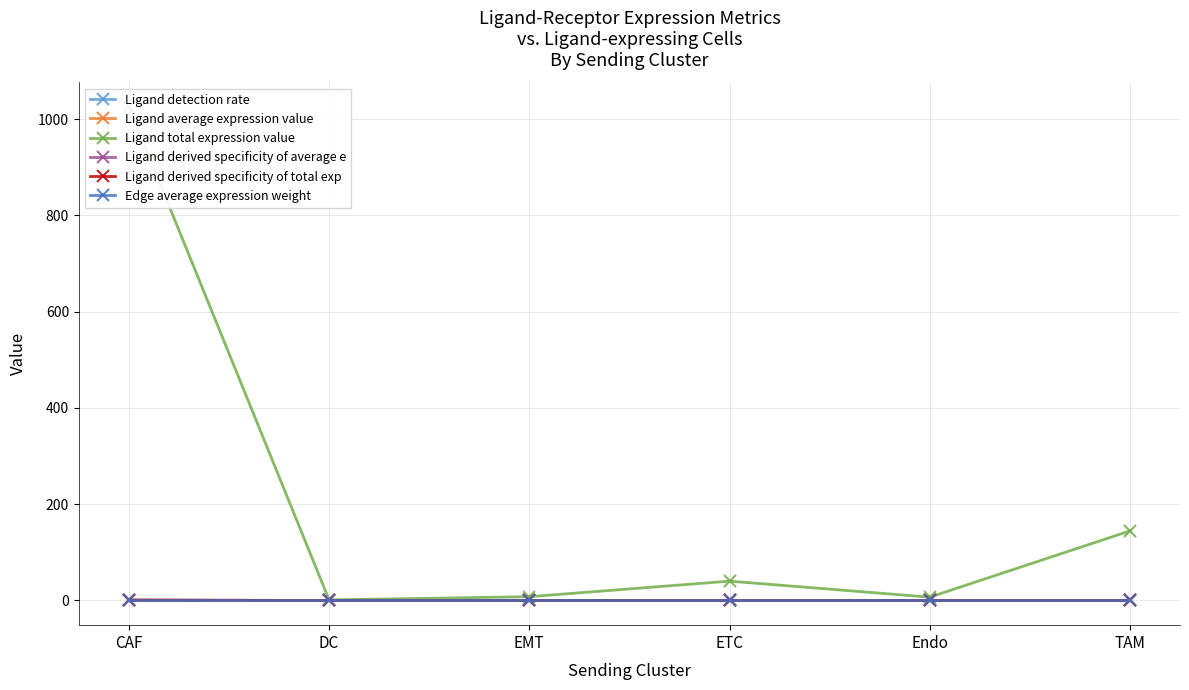

How many interior local valleys does the Ligand detection rate series have?

1